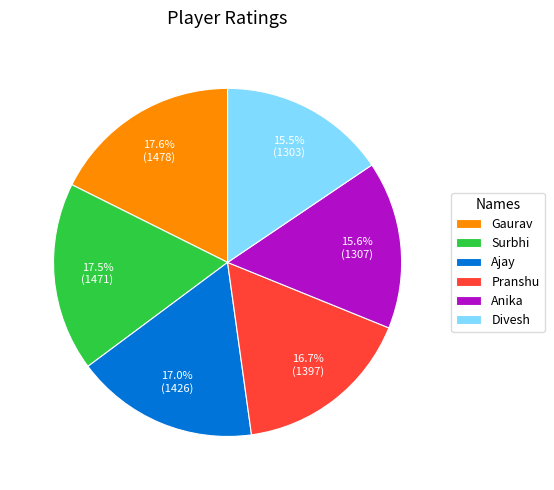

Count the number of slices in the pie.

6